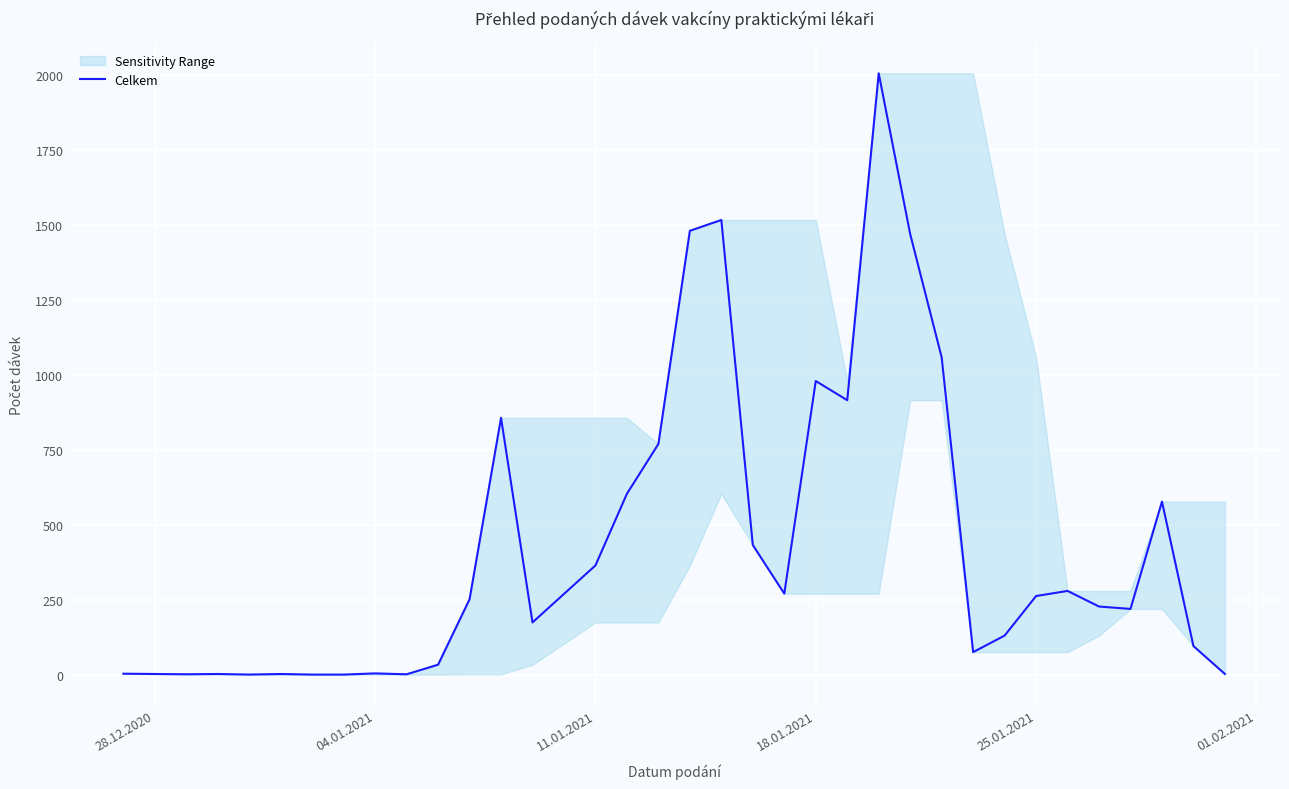

How many values are below 252?

17